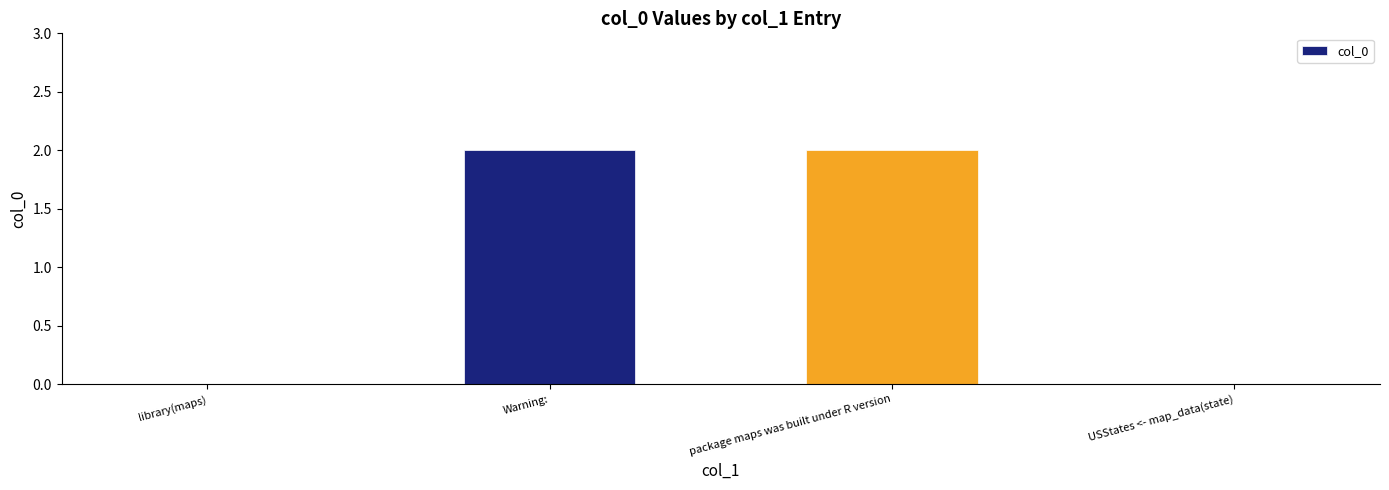

The value at Warning: is 1. True or false?

False